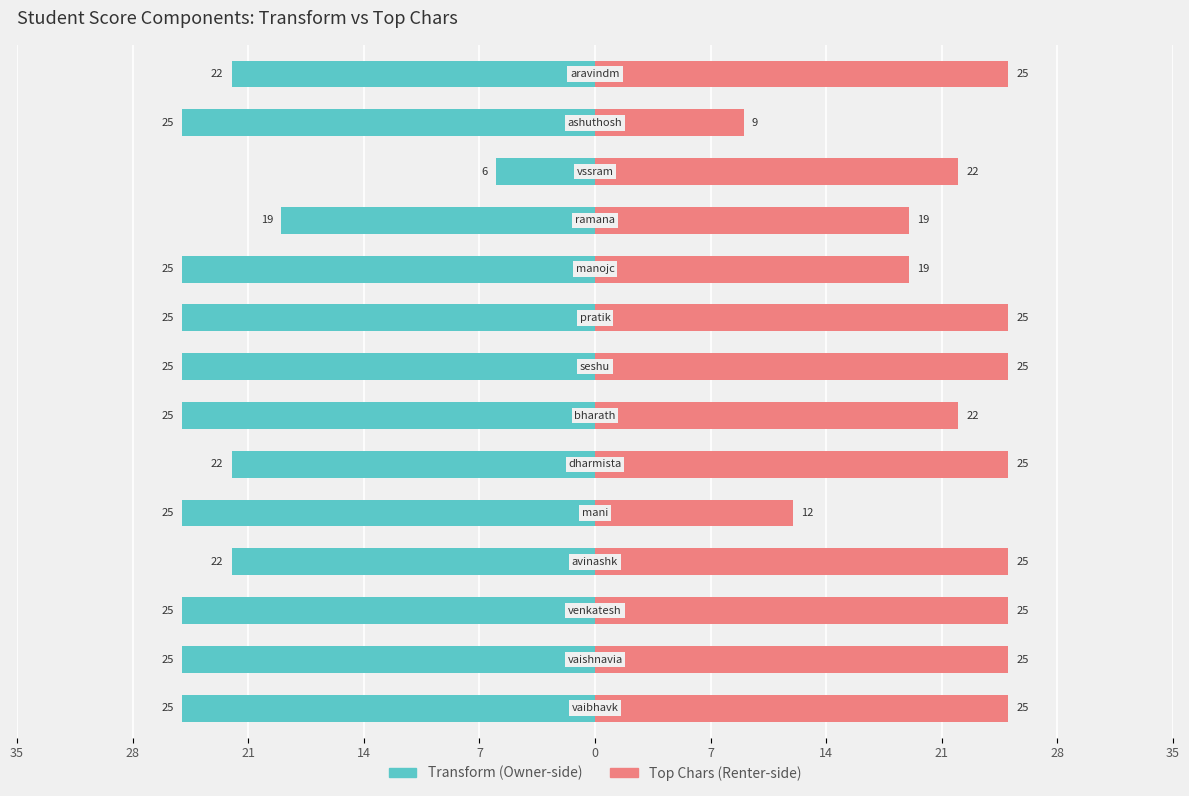

True or false: transform has a value of -22 at 13.

True